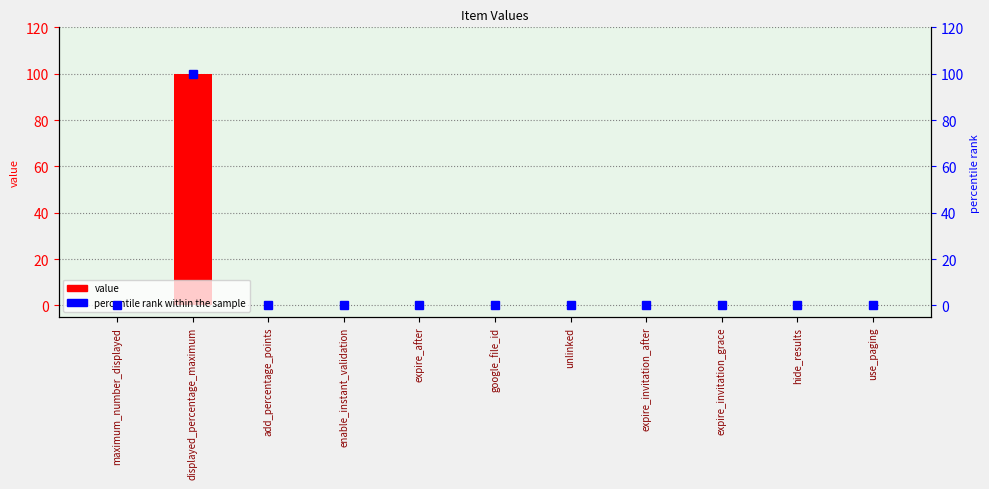

What is the label of the 5th bar from the left?

expire_after